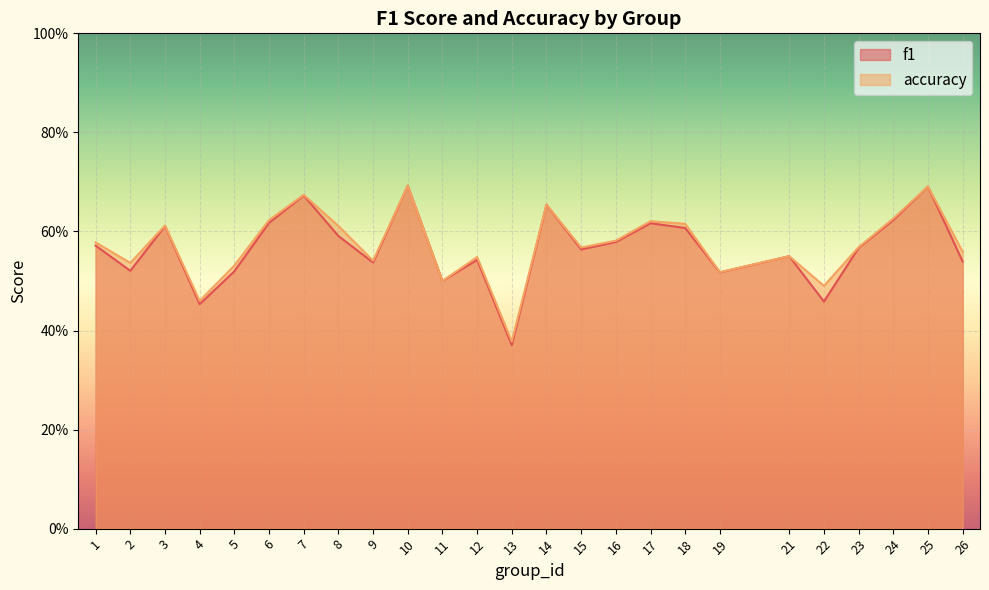

What is the sum of the accuracy values at 9 and 12?

1.1